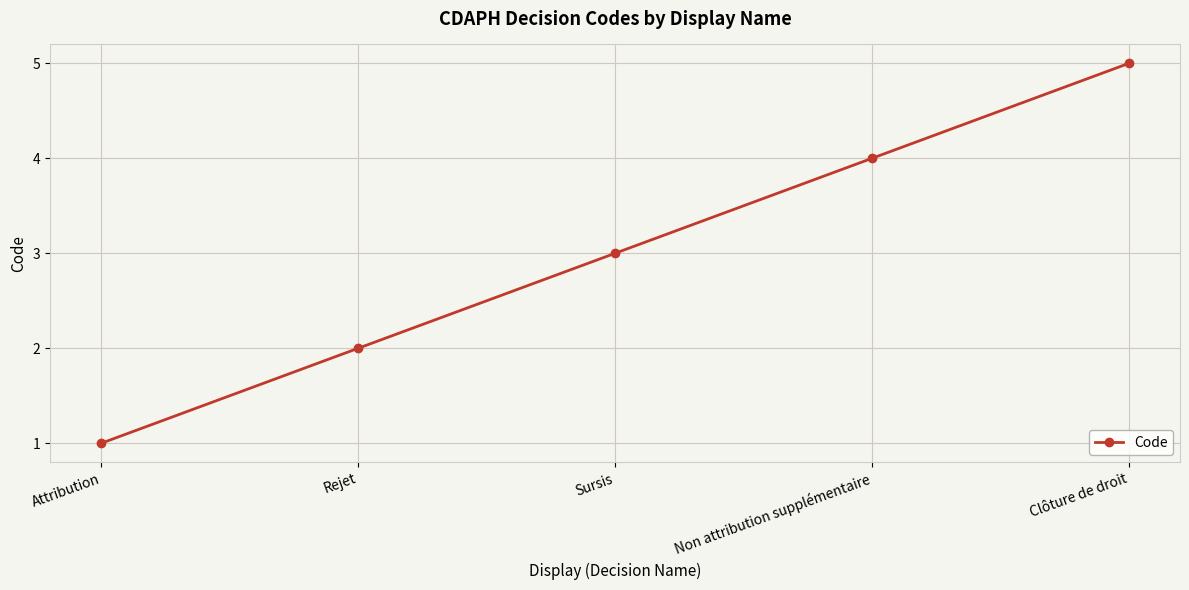

What is the change in value from Sursis to Non attribution supplémentaire?

+1